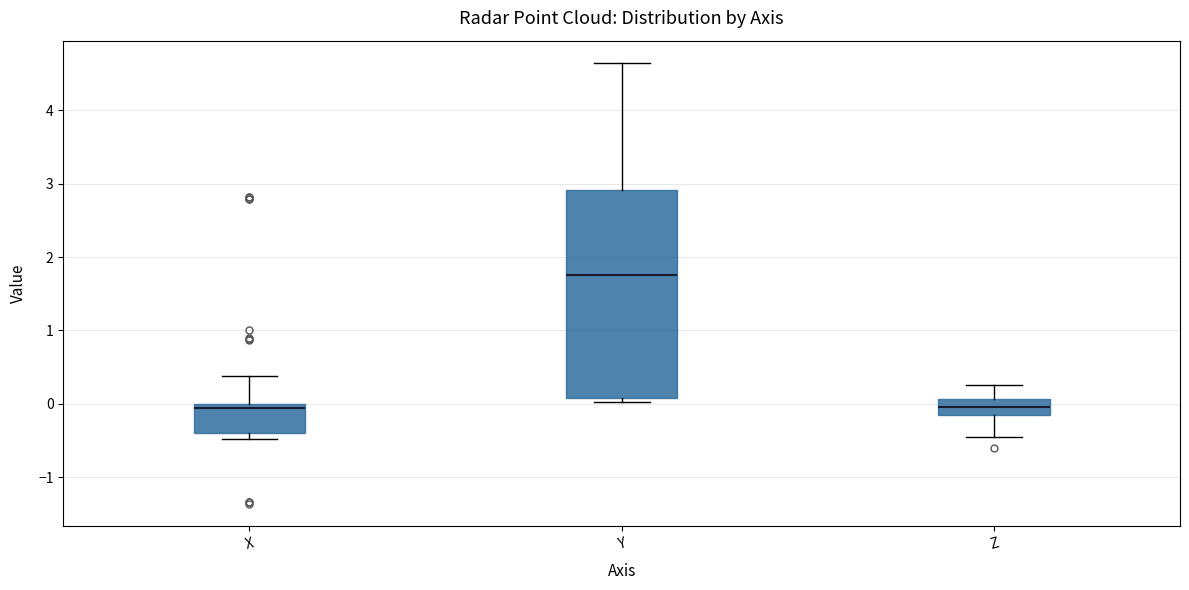

Comparing the boxes themselves (not the whiskers), which one is the tallest?

Y